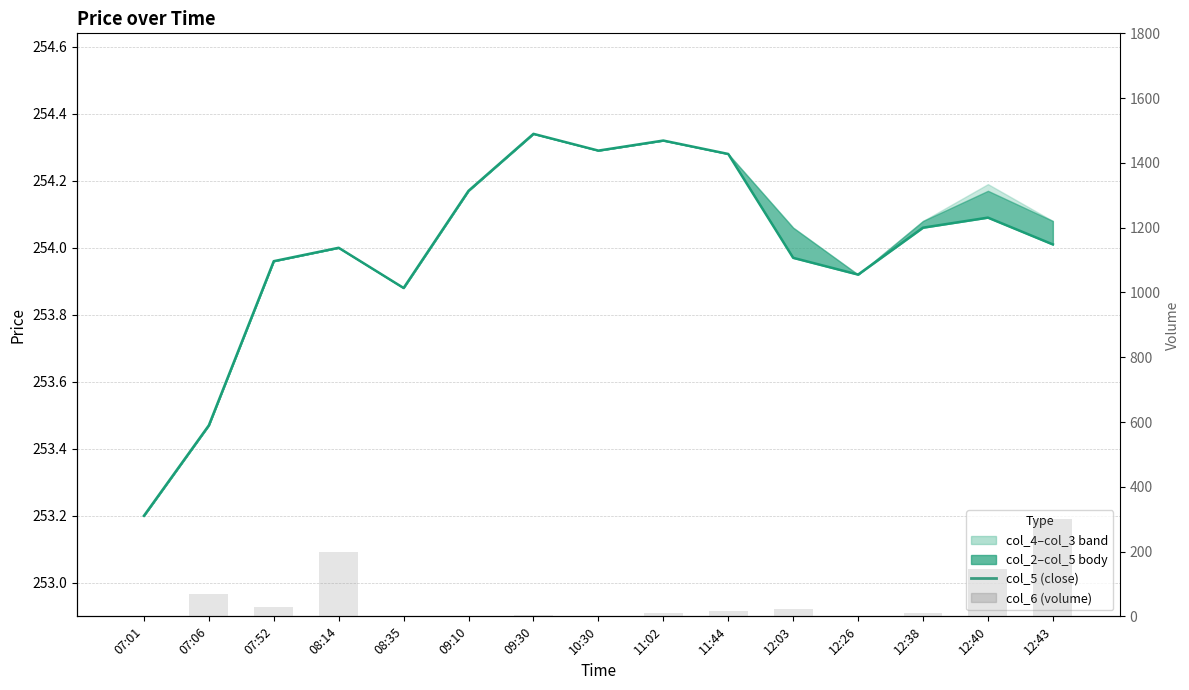

Reading left to right, transcribe all the data shown in this chart.

col_5 (close): 253.2	253.5	254.0	254.0	253.9	254.2	254.3	254.3	254.3	254.3	254.0	253.9	254.1	254.1	254.0
col_6 (volume): 1.0	70.0	30.0	200.0	1.0	1.0	4.0	1.0	10.0	15.0	24.0	1.0	11.0	145.0	300.0